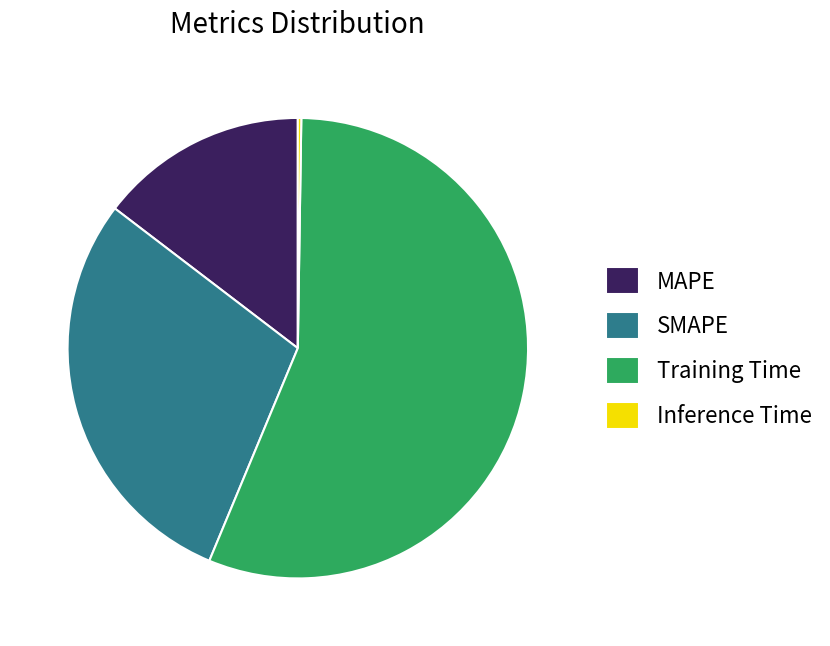

Which slice is the largest?

Training Time